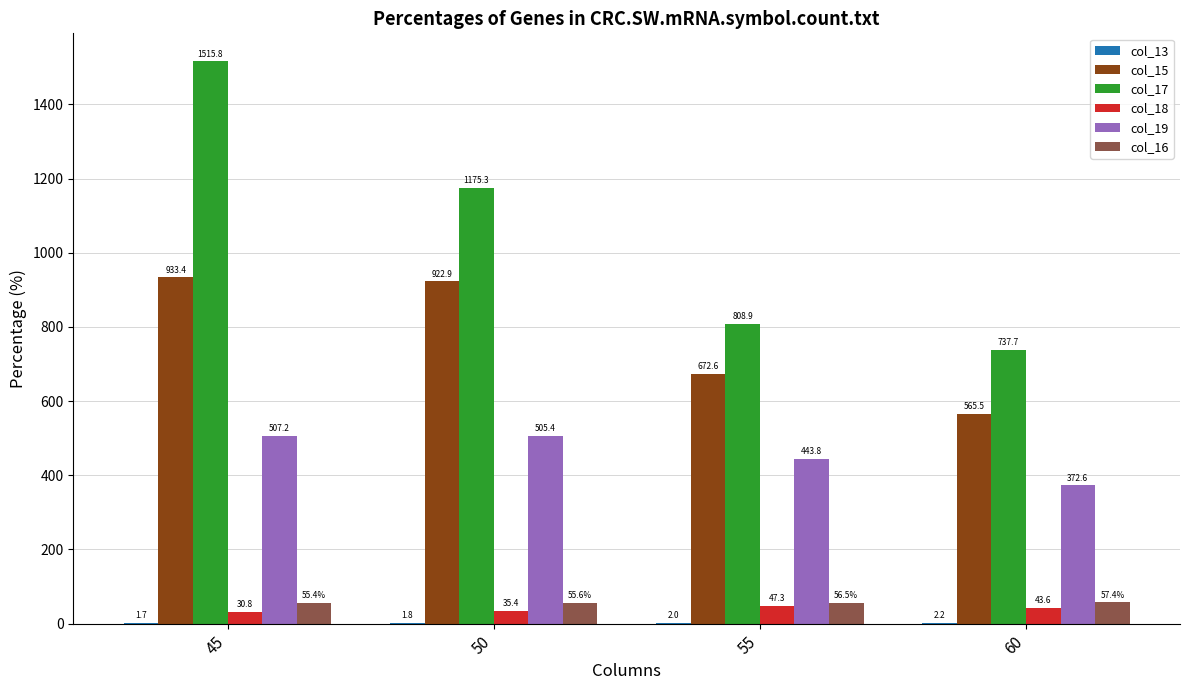

What is the sum of the col_19 values at 45 and 50?

1012.6